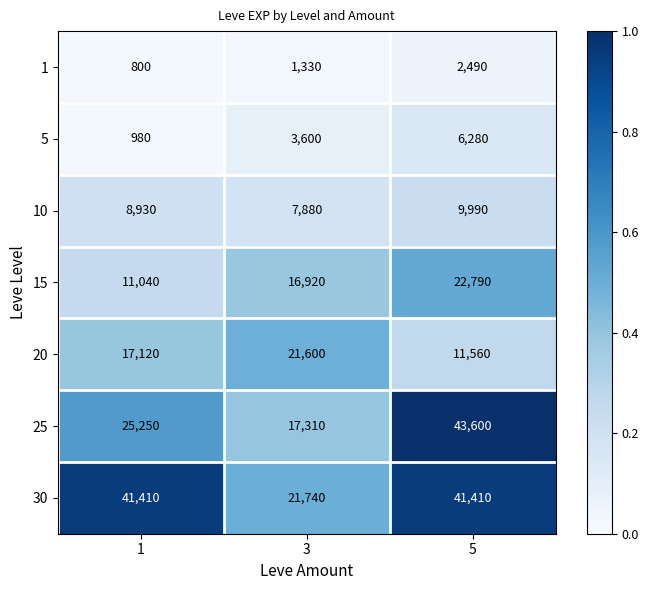

Rank the series at 5 from highest to lowest value.

25, 30, 15, 20, 10, 5, 1